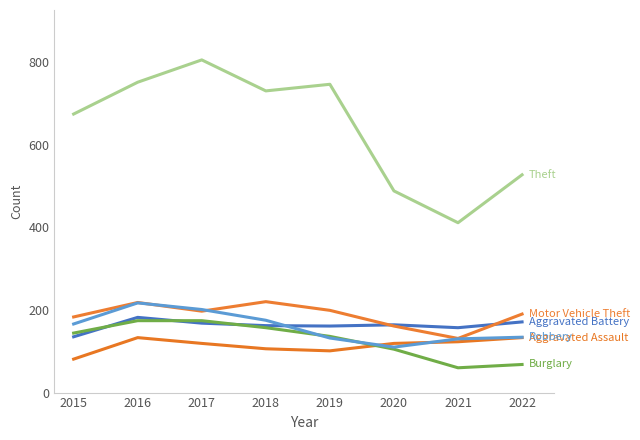

Reading left to right, transcribe all the data shown in this chart.

Aggravated Assault: 2015=81	2016=133	2017=119	2018=106	2019=101	2020=119	2021=123	2022=133
Aggravated Battery: 2015=135	2016=182	2017=168	2018=162	2019=161	2020=164	2021=157	2022=171
Burglary: 2015=144	2016=174	2017=174	2018=157	2019=136	2020=105	2021=60	2022=68
Motor Vehicle Theft: 2015=183	2016=218	2017=197	2018=220	2019=199	2020=161	2021=131	2022=190
Robbery: 2015=166	2016=217	2017=201	2018=175	2019=132	2020=110	2021=130	2022=134
Theft: 2015=674	2016=751	2017=805	2018=730	2019=746	2020=488	2021=411	2022=527